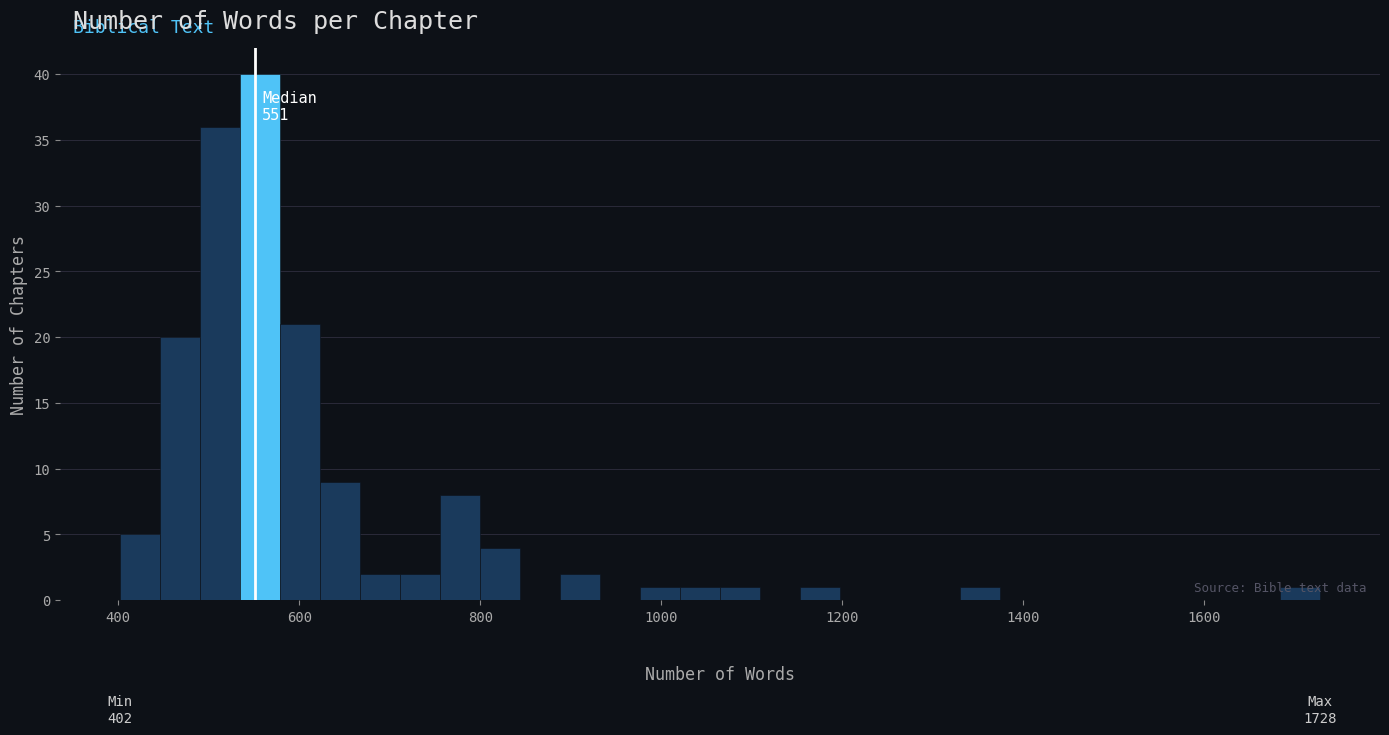

Around what value on the x-axis is the tallest bar? Give the approximate position of its centre, as read against the axis.

560